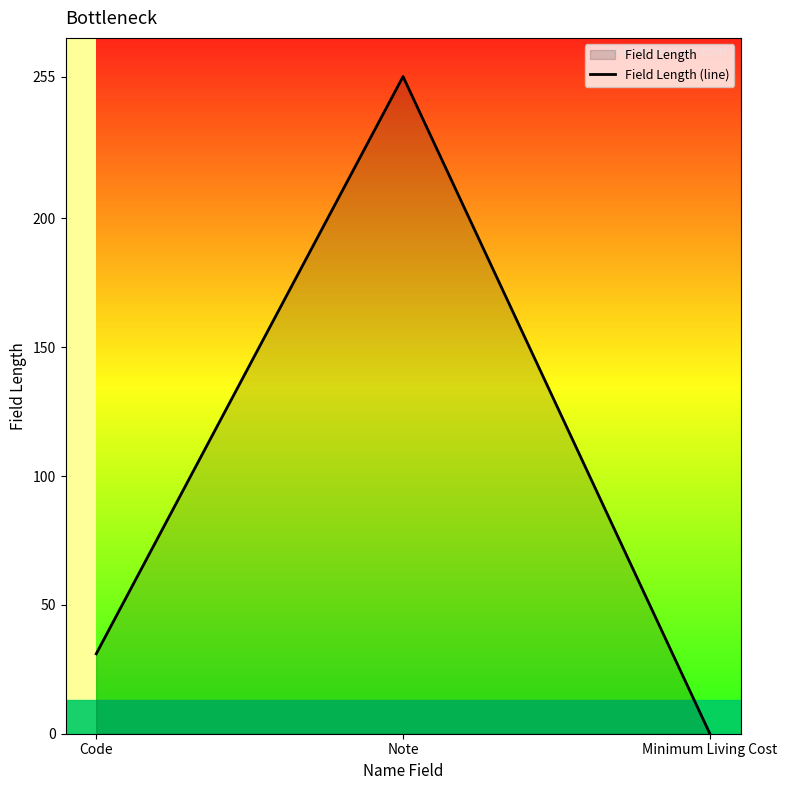

Which has a higher value, Code or Minimum Living Cost?

Code